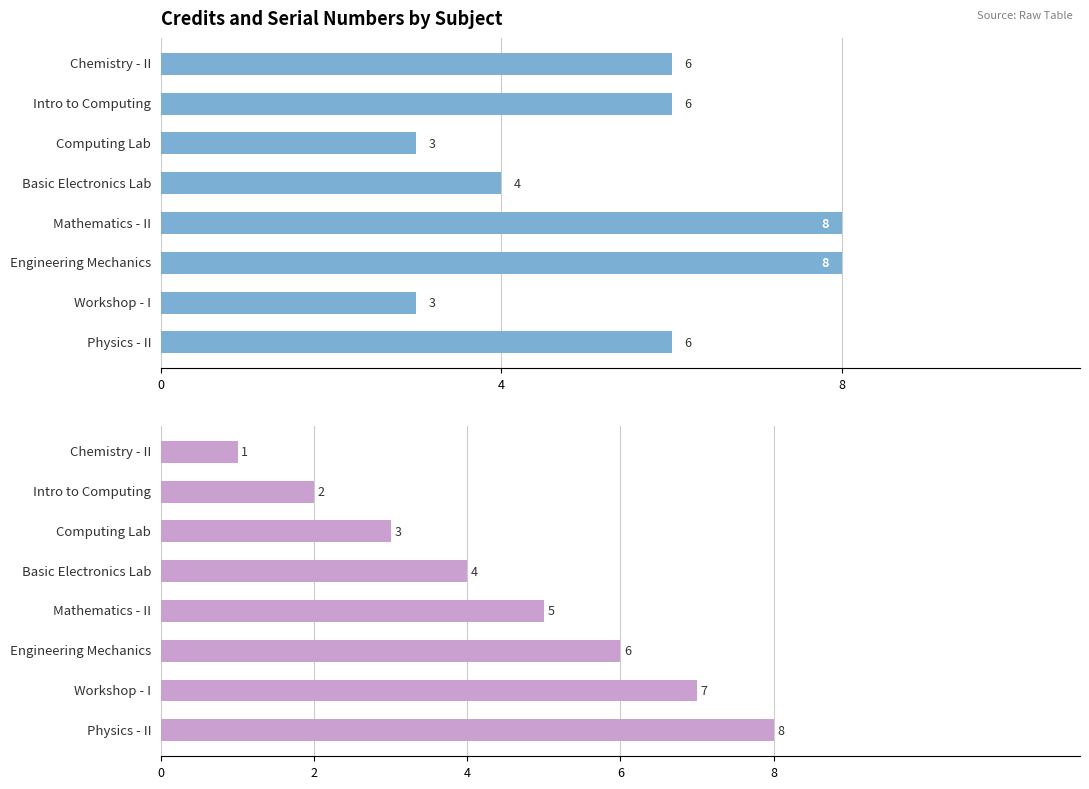

Rank the series by their average value, from lowest to highest.

Sl No., Credit